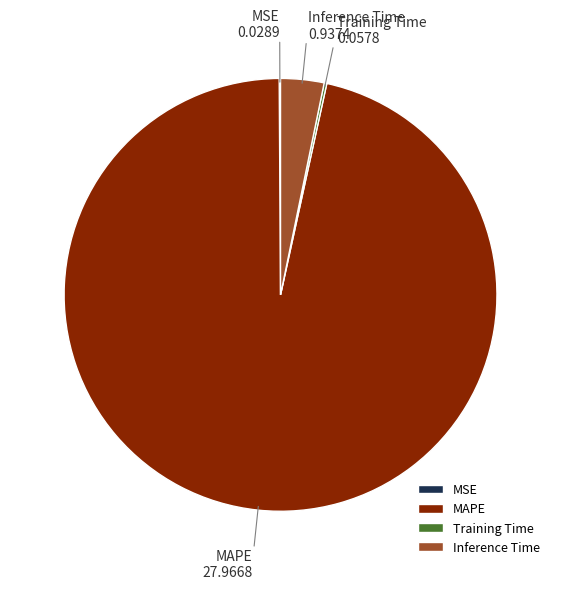

Is there a majority slice in this chart?

Yes